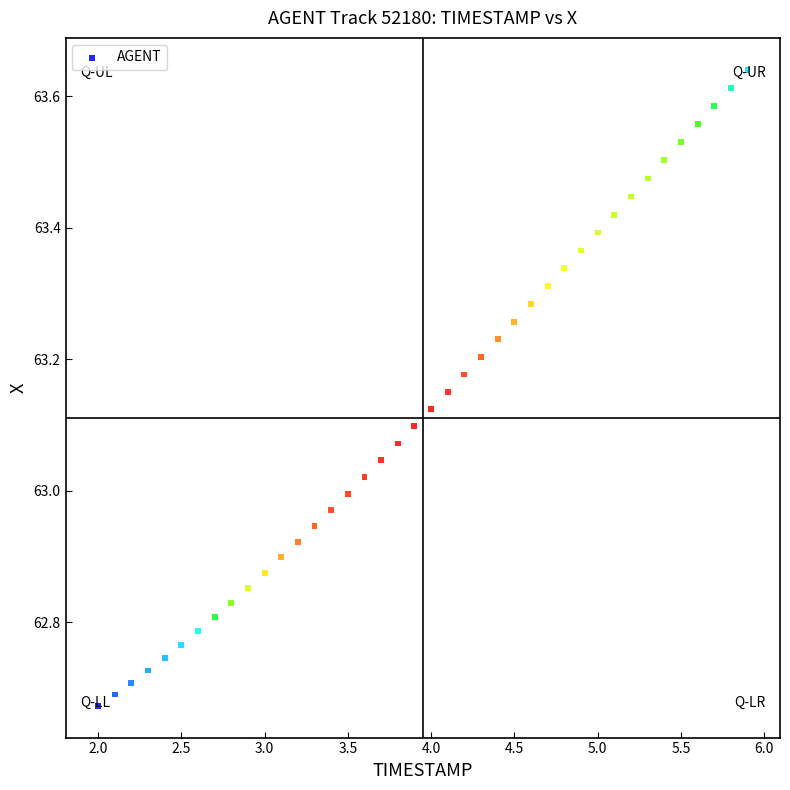

What is the range of Y values (max minus min)?

1.0